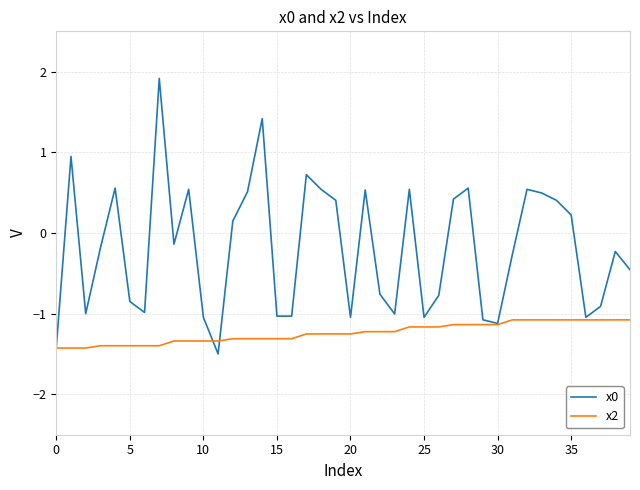

What is the greatest value displayed?

1.9